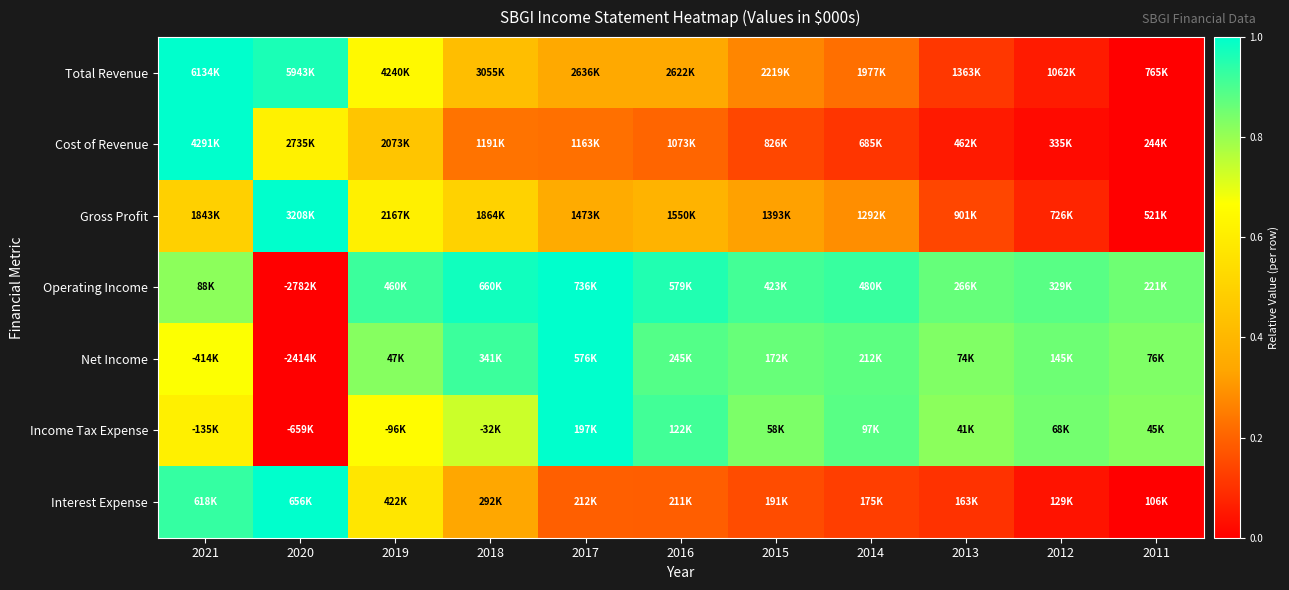

At how many categories does at least one series exceed 0?

11